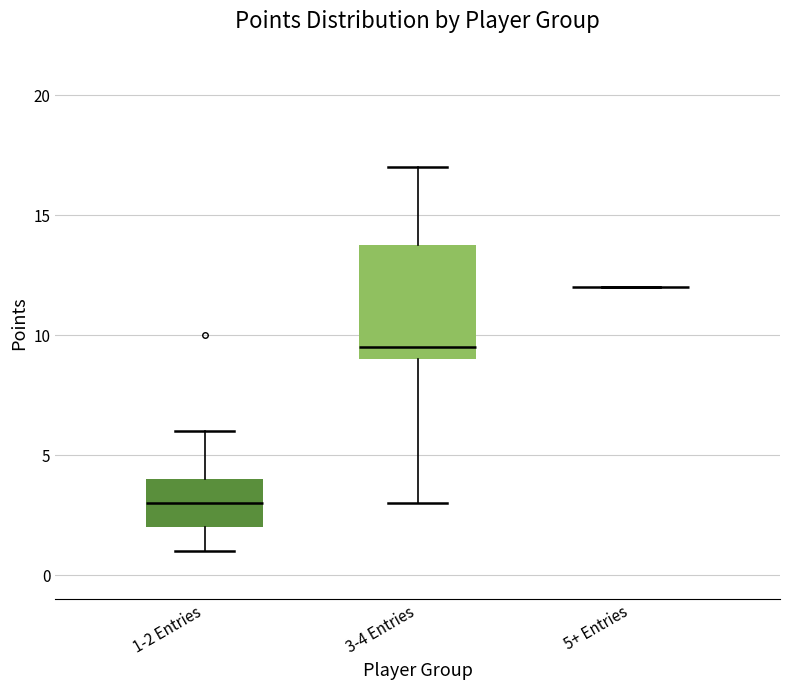

Which box is the tallest, from its lower edge to its upper edge?

3-4 Entries